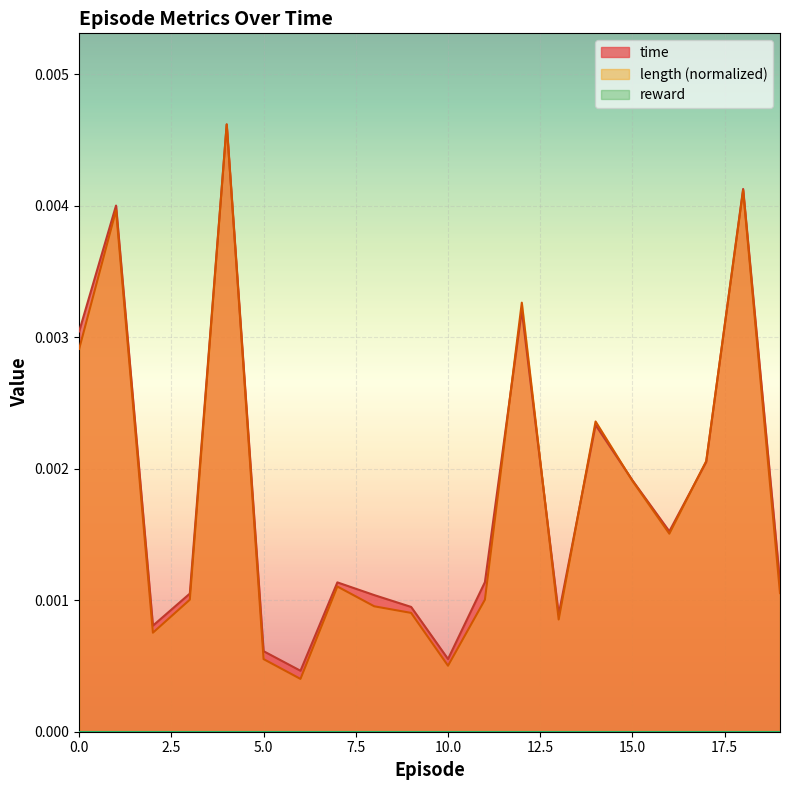

At which category does the chart reach its minimum across all series?

6